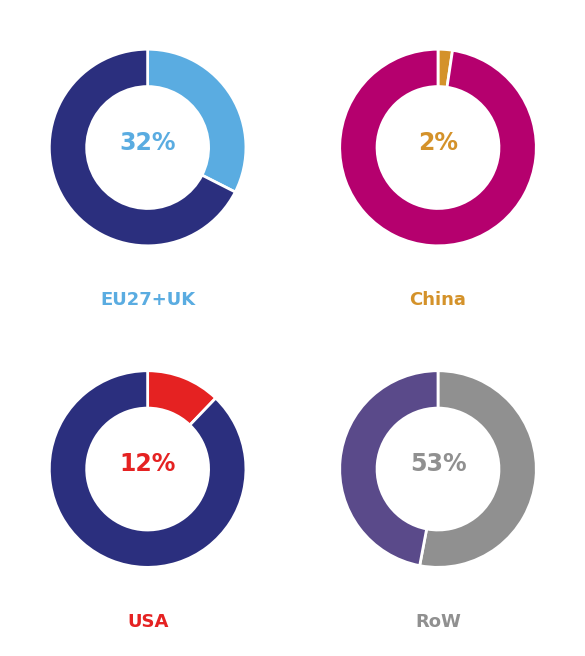

Does any single category account for the majority?

Yes